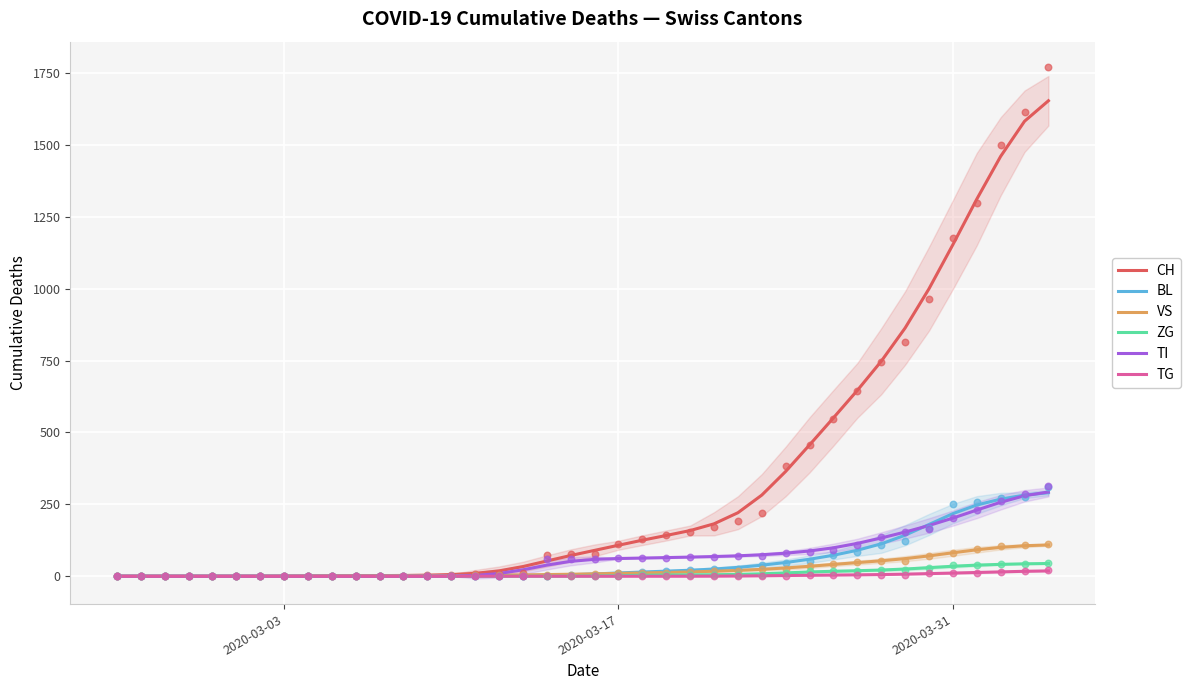

Which series has the largest total across all categories?

CH